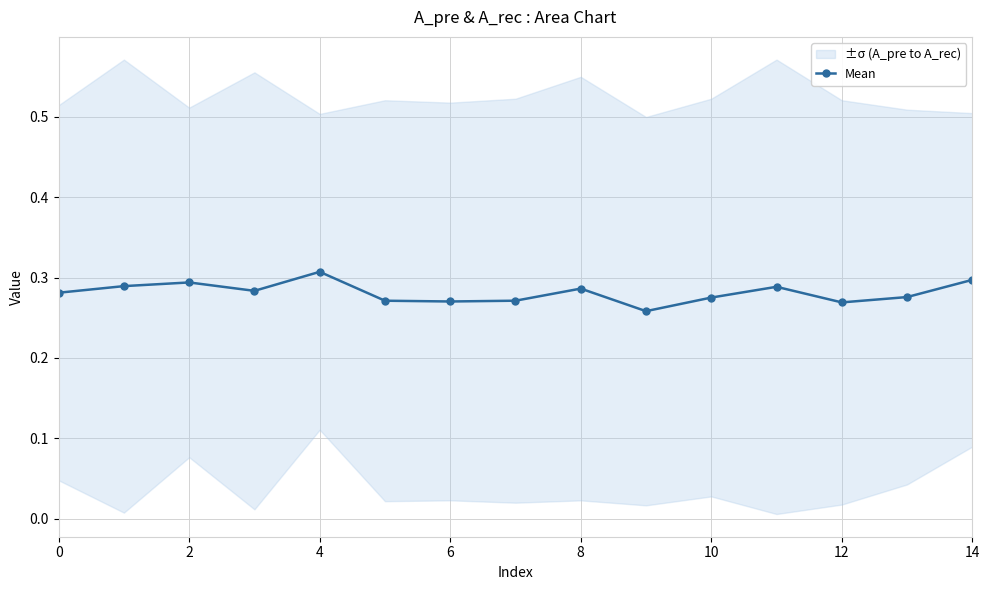

True or false: Mean has more than 2 interior local peaks.

True